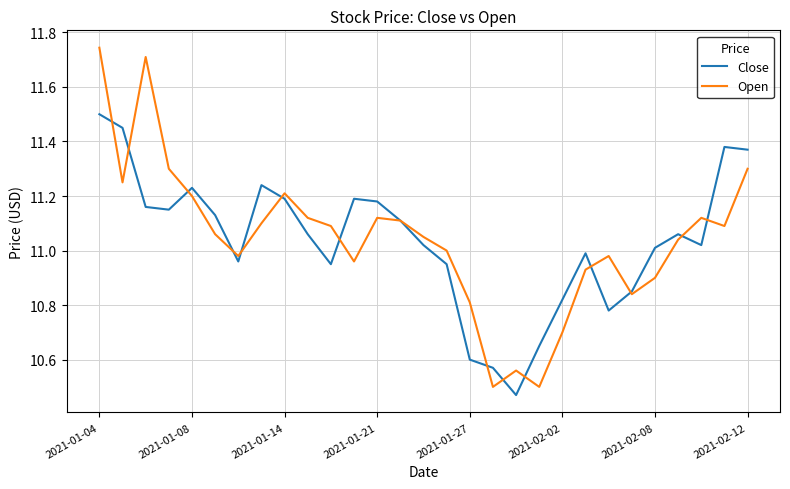

True or false: Close has more than 1 points higher than both neighbors.

True